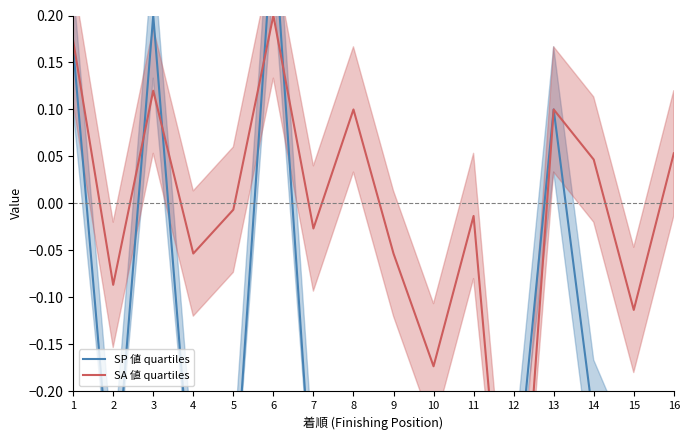

Is it true that SP 値 quartiles equals -0.1 at 8?

False